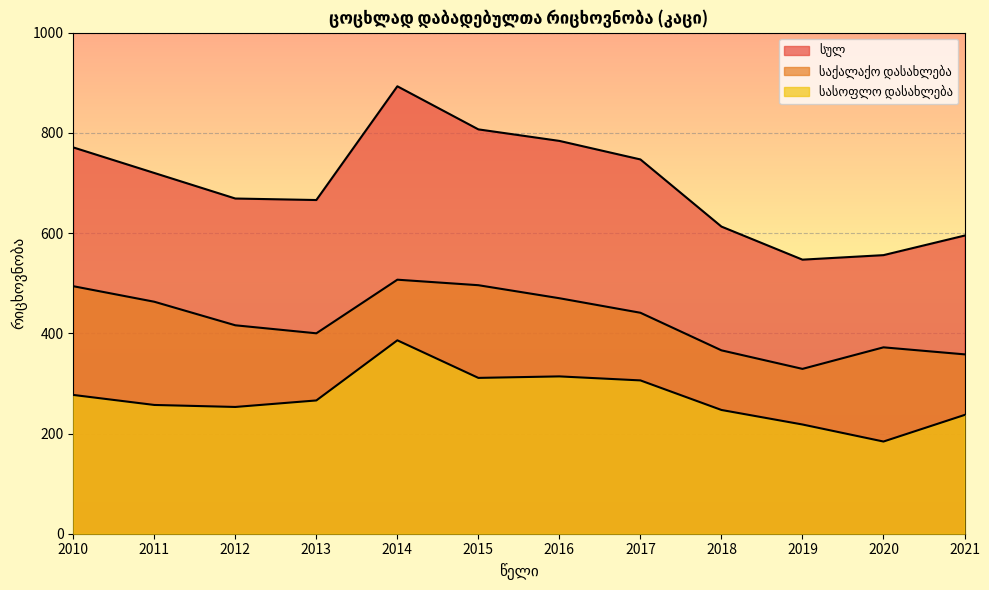

What are all the series names shown in the legend?

სულ, საქალაქო დასახლება, სასოფლო დასახლება